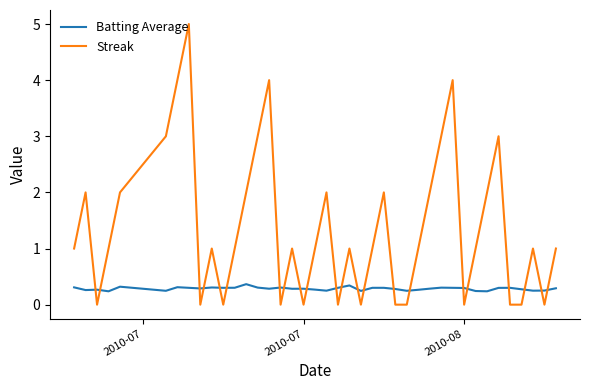

What is the difference between the maximum and minimum values in the Streak series?

5.0